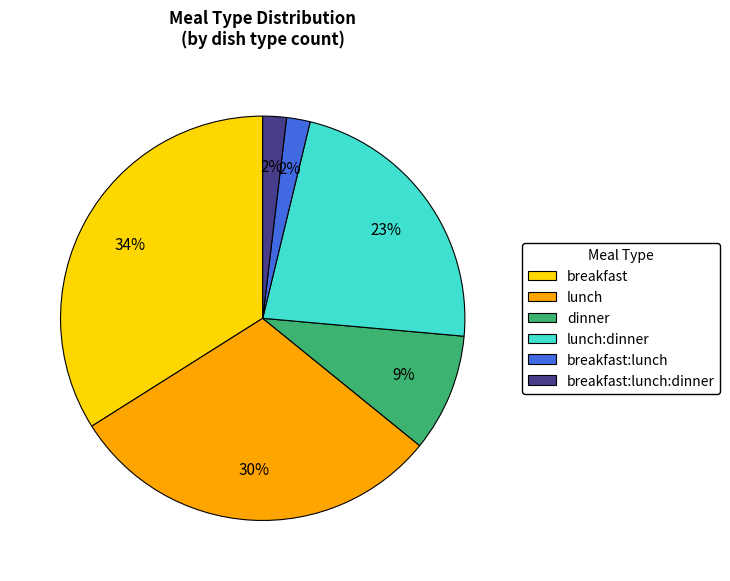

Which has a higher value, breakfast:lunch:dinner or dinner?

dinner